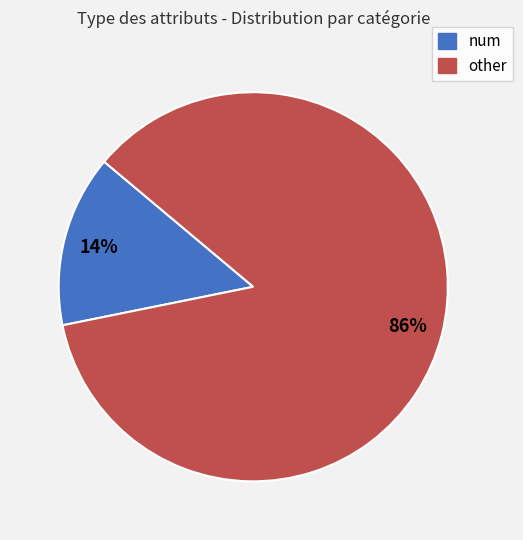

True or false: other accounts for 9% of the total.

False